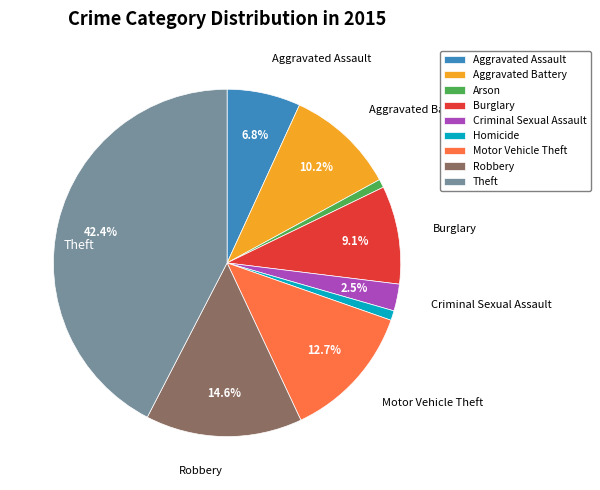

To the nearest percent, what is the difference between the Burglary and Homicide slice percentages?

8%